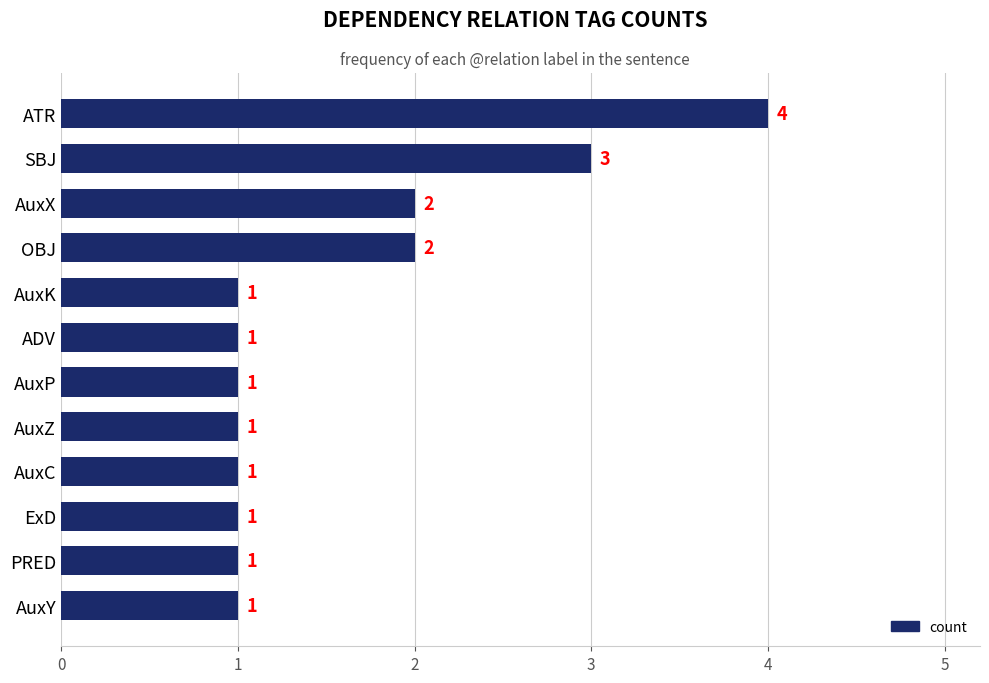

Read the value at SBJ.

3